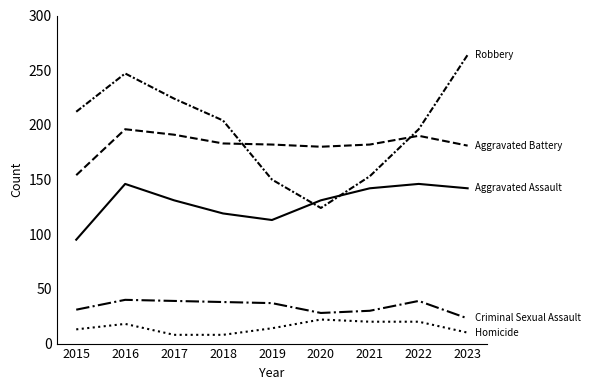

How many lines are shown in the chart?

5